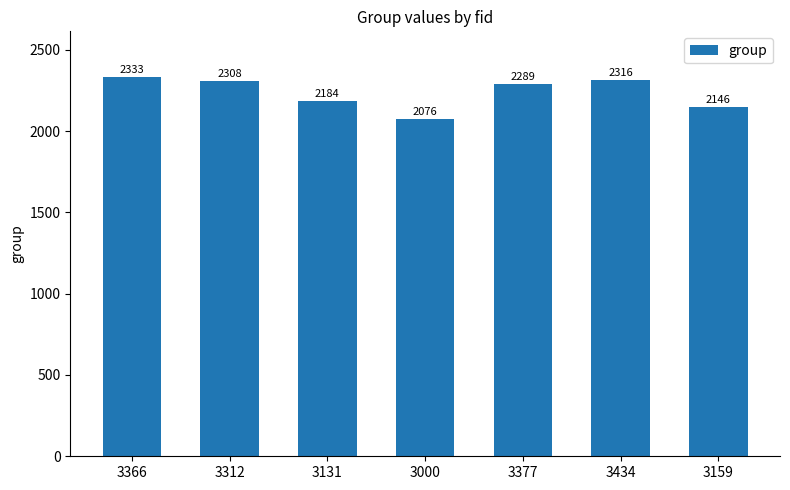

True or false: the data shows 468 at 3159.

False